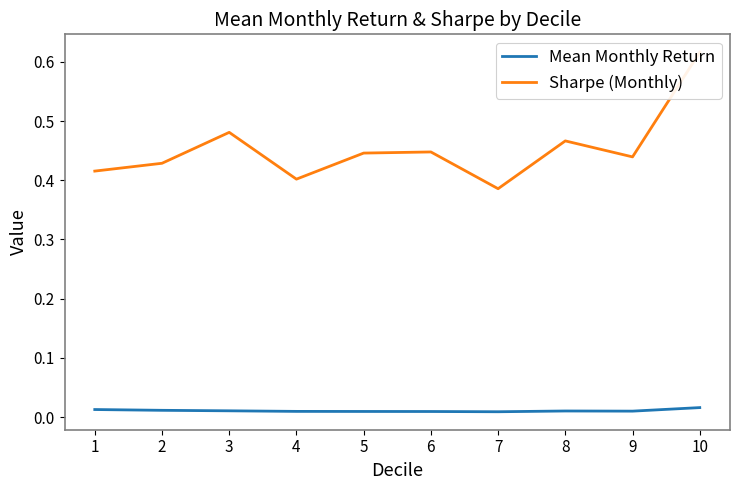

Where is Mean Monthly Return nearest to the value 0?

7